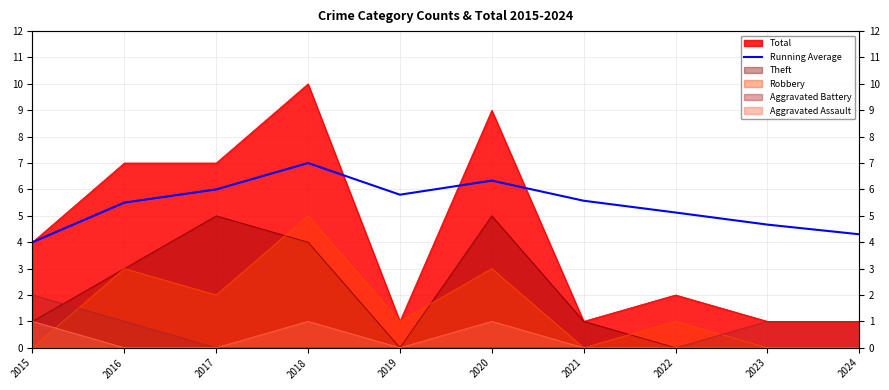

How many lines are shown in the chart?

1